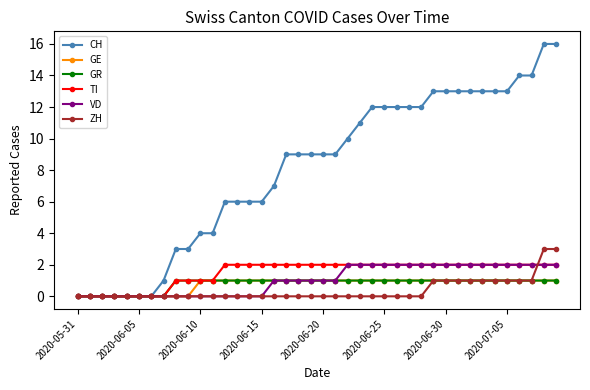

Which series has the widest spread of values?

CH